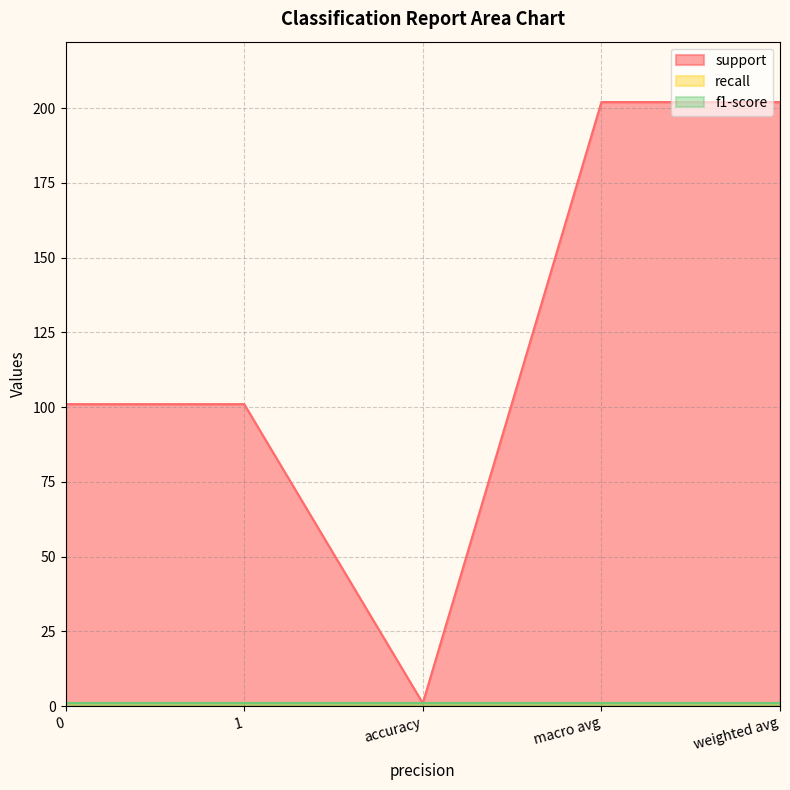

Read the support value at macro avg, to the nearest 5.

200